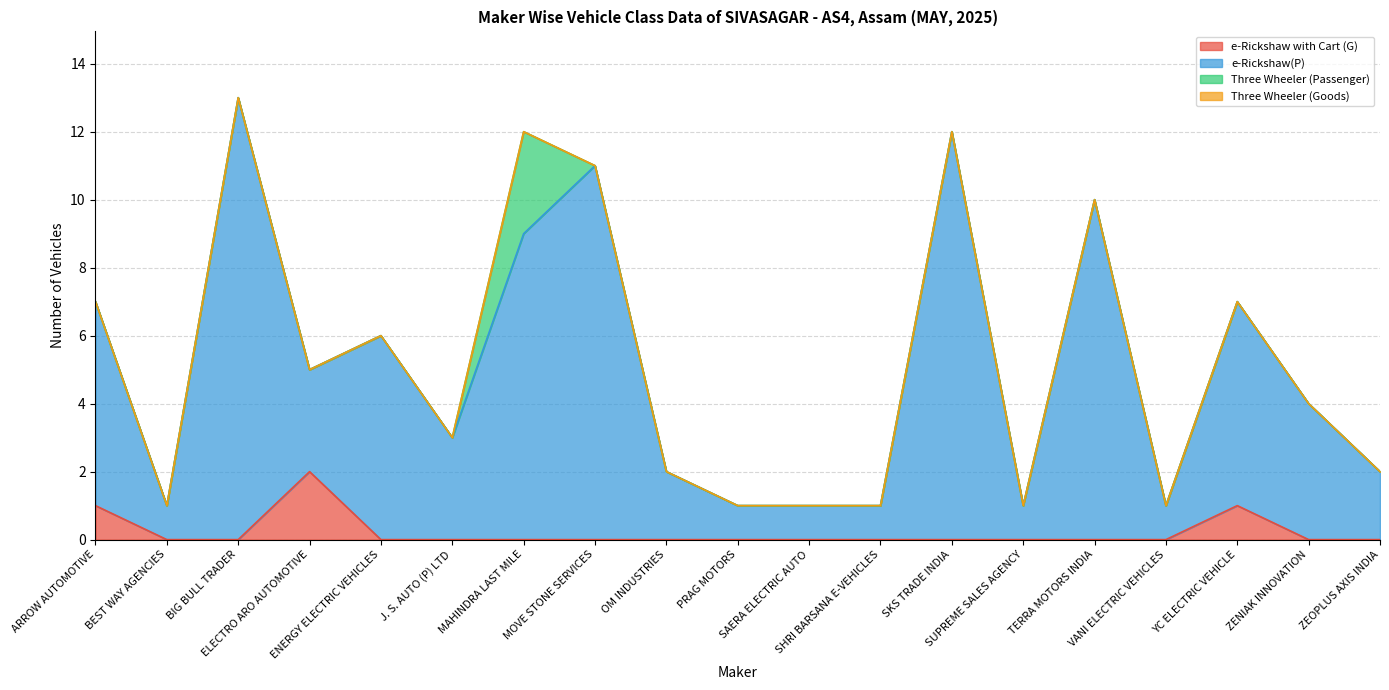

The value of e-Rickshaw with Cart (G) at SKS TRADE INDIA is 0. True or false?

True